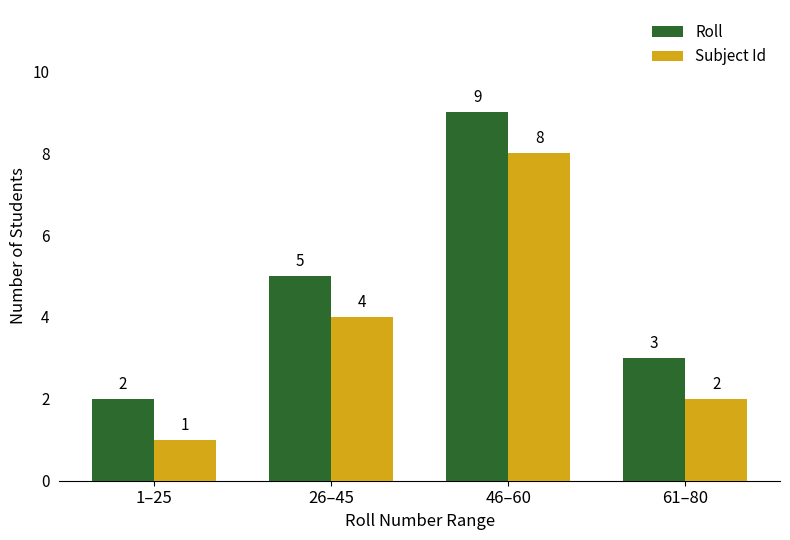

Is the value of Roll at 1–25 greater than the value of Subject Id at 1–25?

Yes